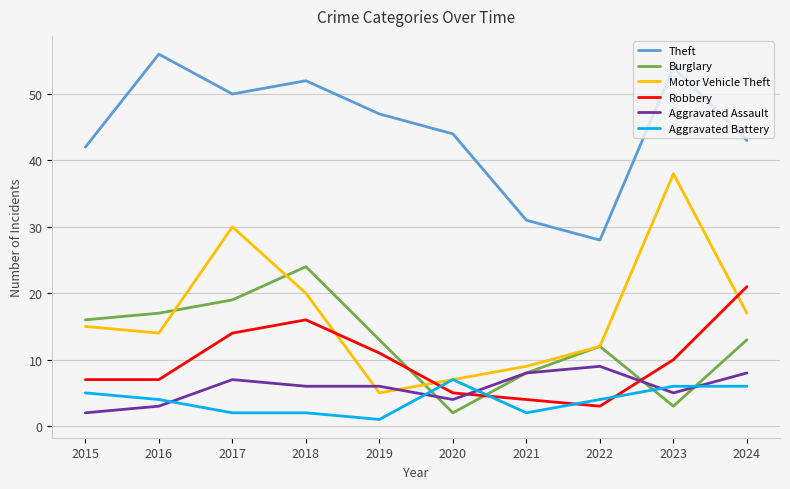

The value of Theft at 2019 is 70. True or false?

False